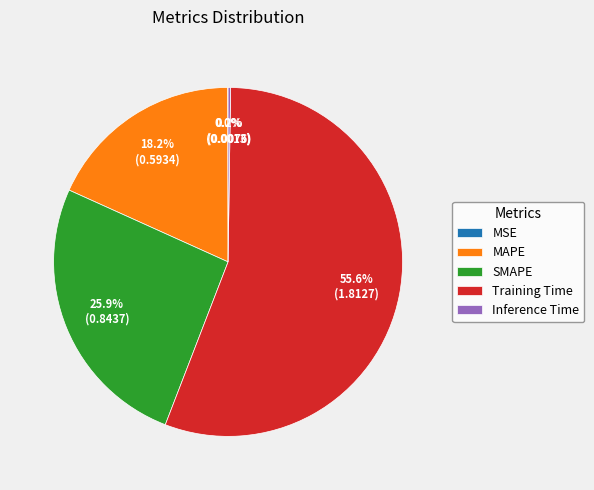

How much of the chart is everything except MAPE?

81.8%